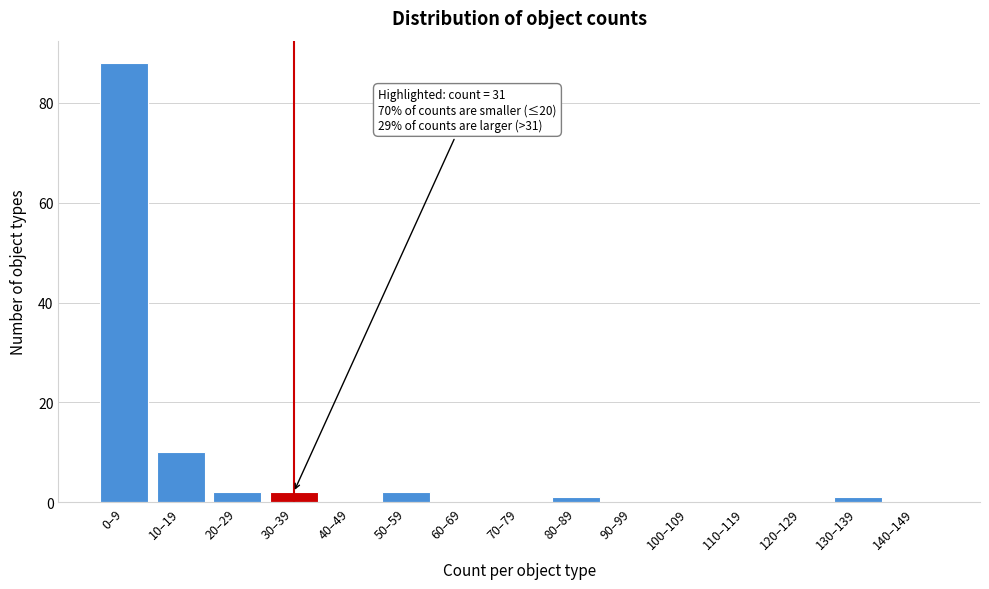

Reading left to right, extract all data points from this chart.

0–9=88	10–19=10	20–29=2	30–39=2	40–49=0	50–59=2	60–69=0	70–79=0	80–89=1	90–99=0	100–109=0	110–119=0	120–129=0	130–139=1	140–149=0